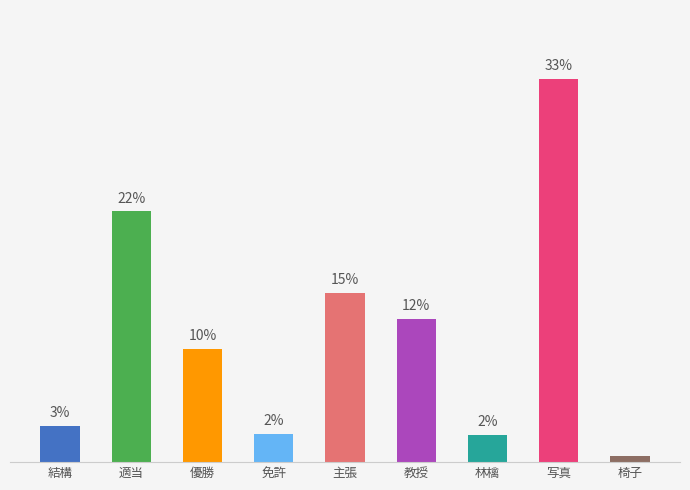

What is the minimum value shown in the chart?

0.5